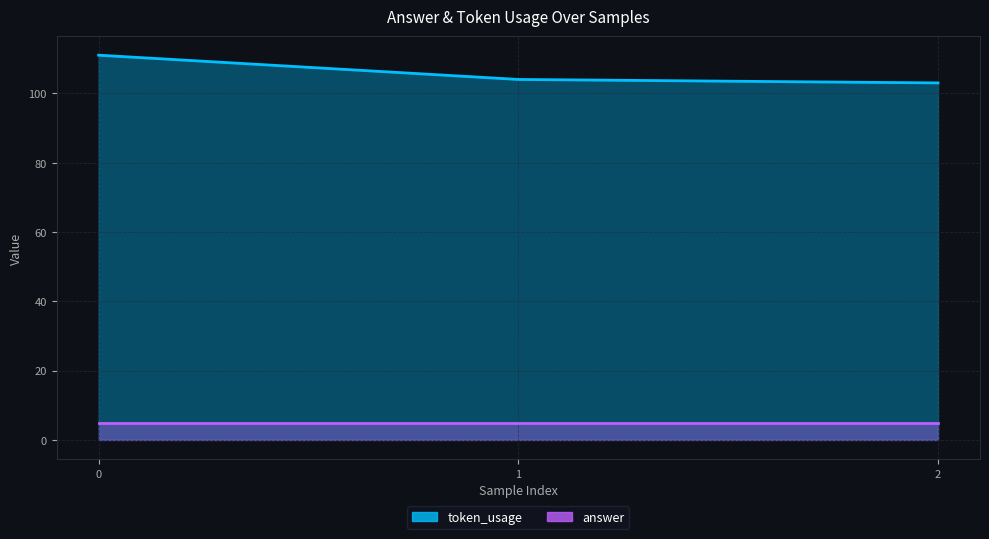

What is the value of the 3rd point from the left?

103